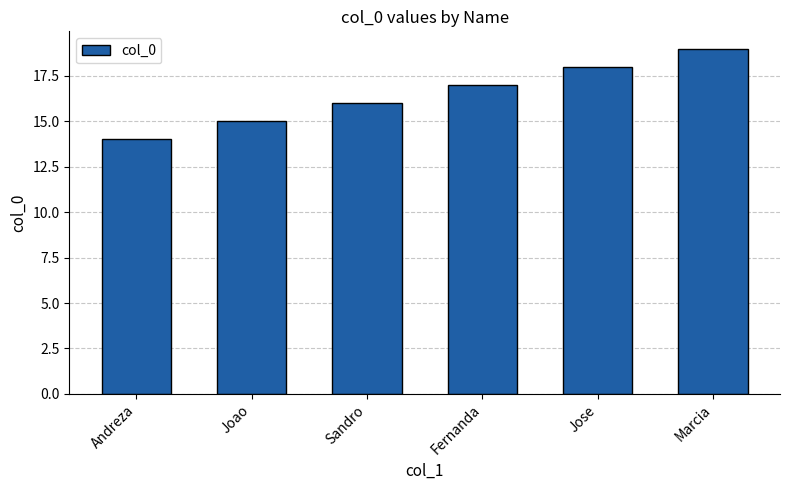

Reading right to left, what are all the values shown in this chart?

Marcia=19	Jose=18	Fernanda=17	Sandro=16	Joao=15	Andreza=14